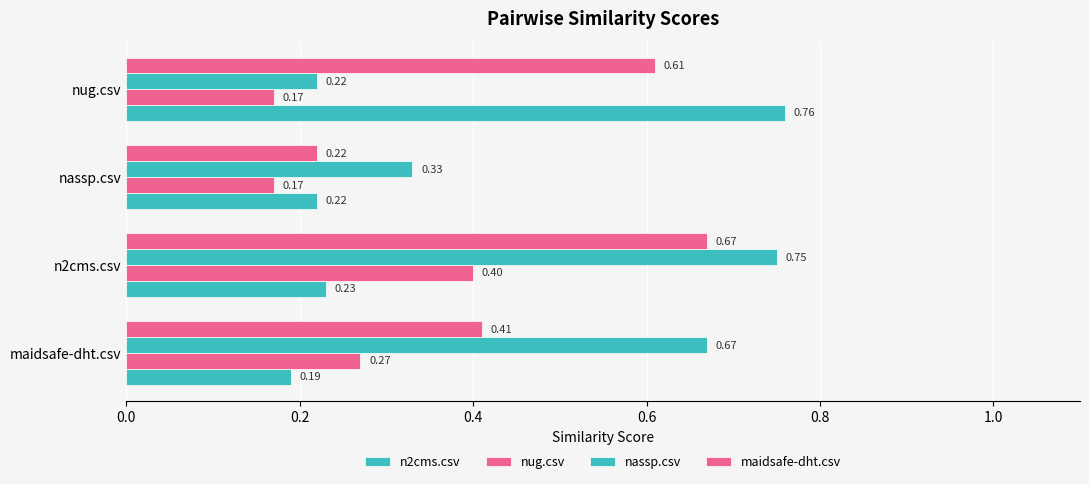

Count the number of data series in this chart.

4